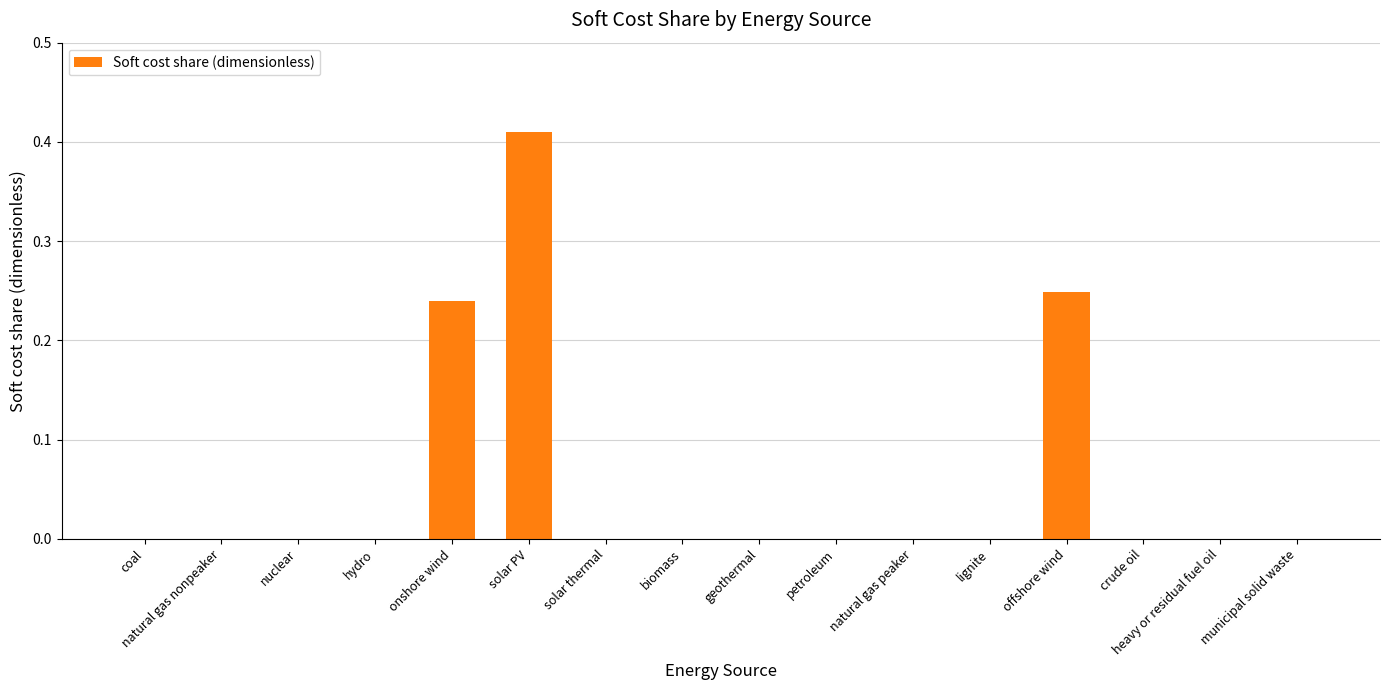

At which category does the chart reach its peak across all series?

solar PV